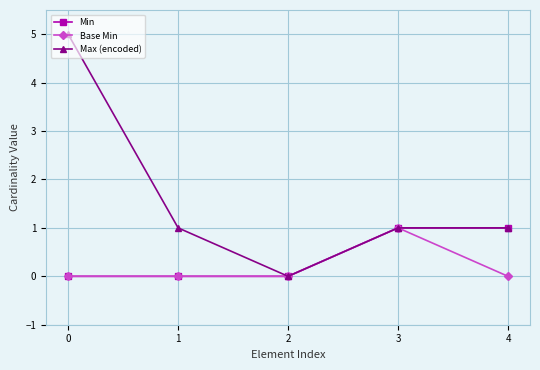

Which series has the largest total across all categories?

Max (encoded)